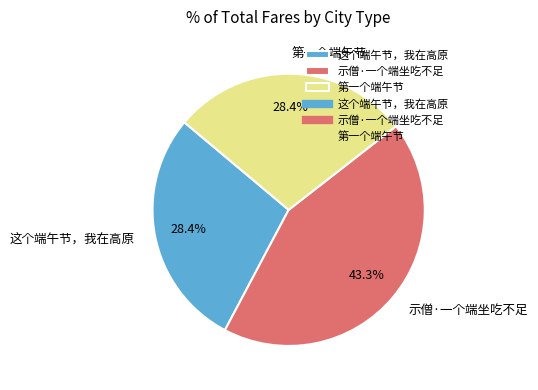

To the nearest percent, what is the combined percentage of 第一个端午节 and 这个端午节，我在高原?

57%